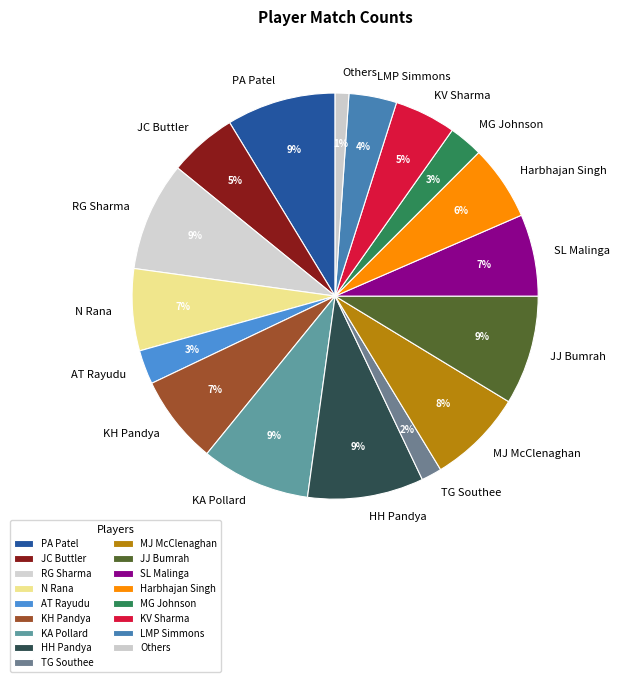

Combined, do LMP Simmons and PA Patel account for over 50%?

No